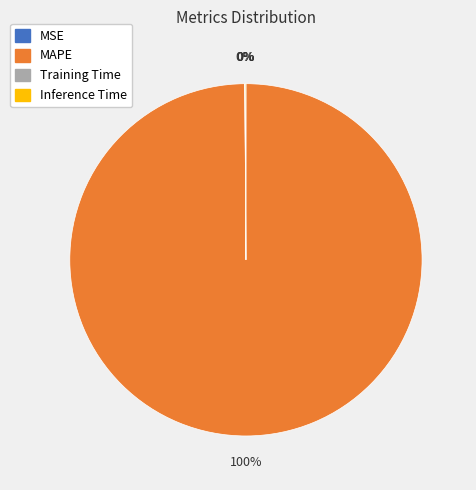

To the nearest percent, what is the average slice percentage?

25%